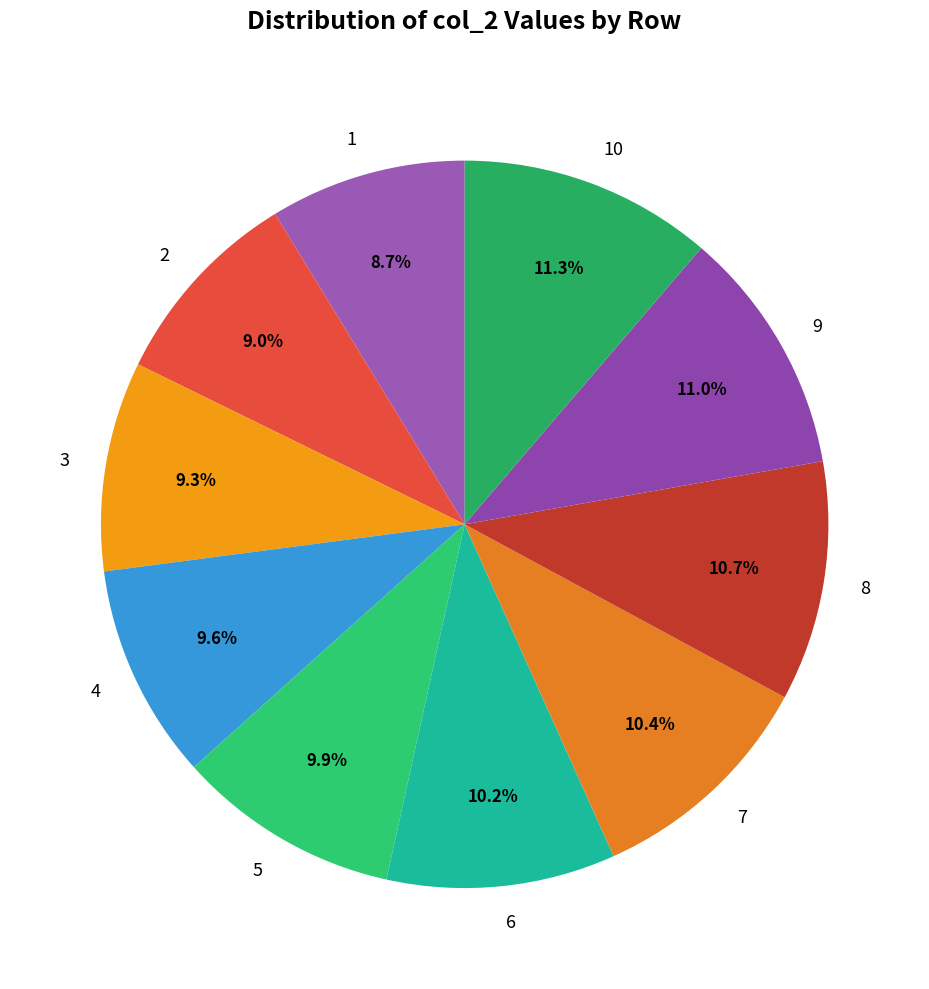

Does 5 account for over 50% of the chart?

No